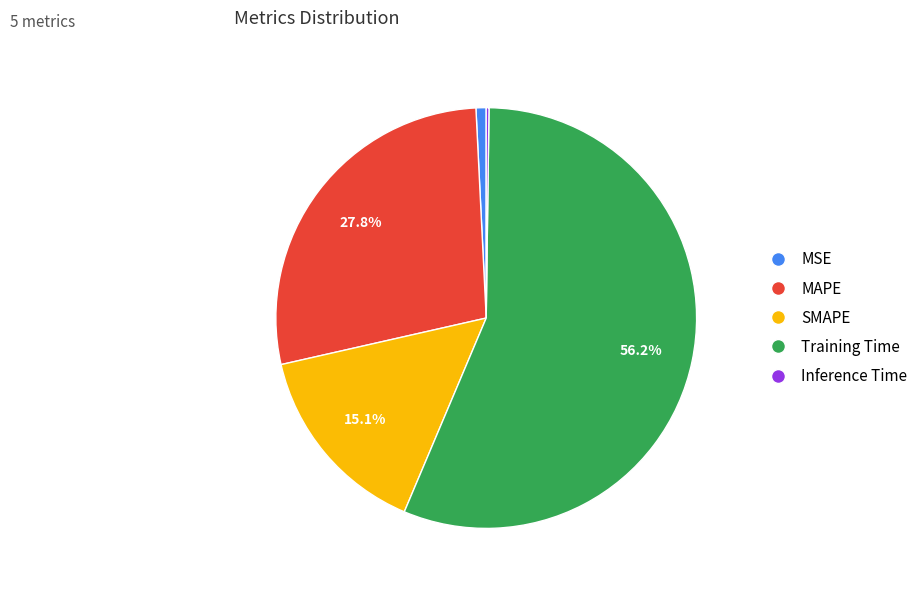

What is the largest slice in the pie chart?

Training Time